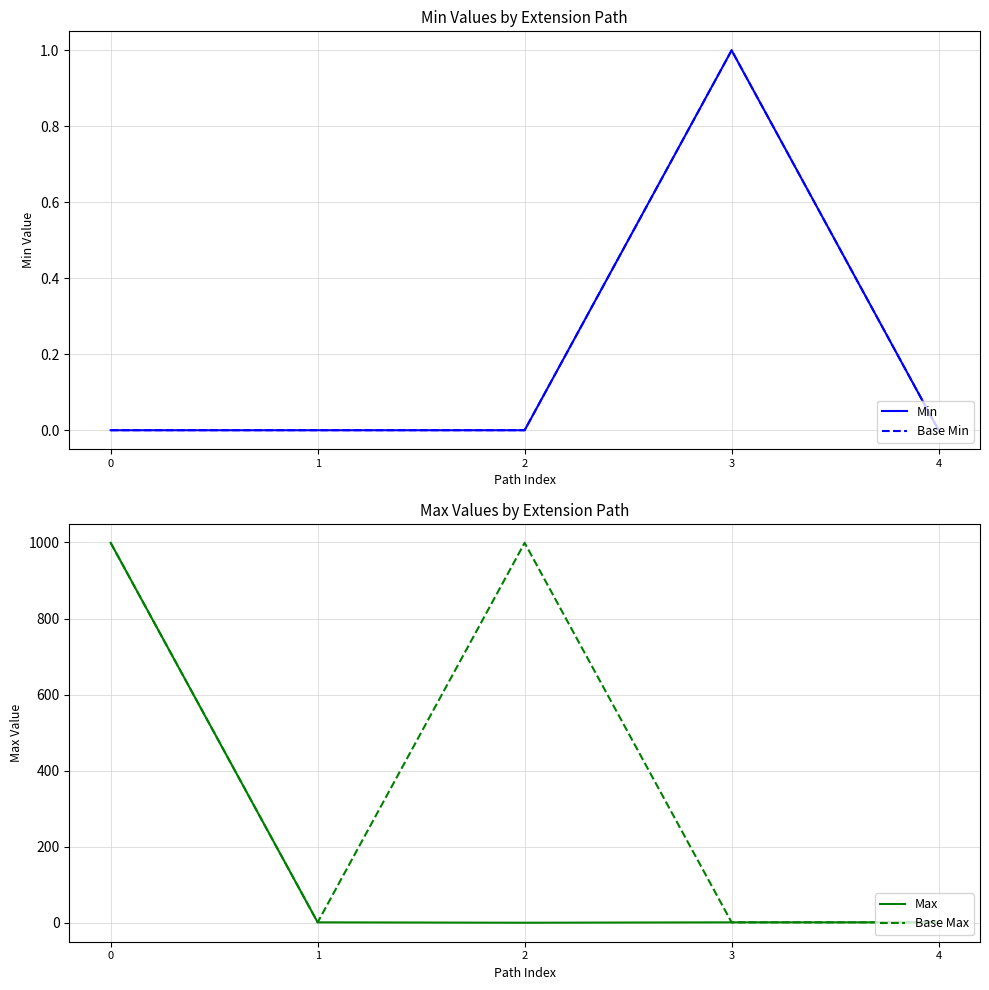

Rank the categories by Max value from highest to lowest.

0, 1, 3, 4, 2